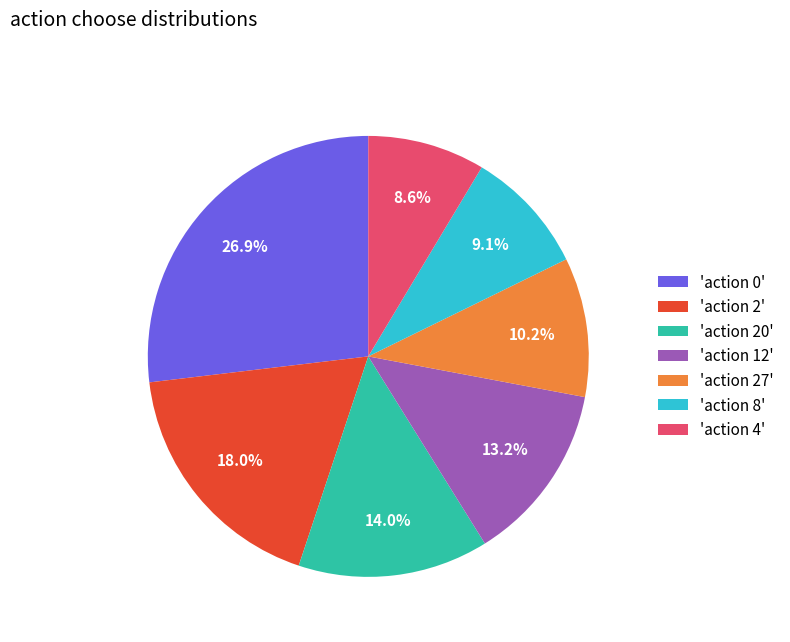

Which slice is the largest?

'action 0'